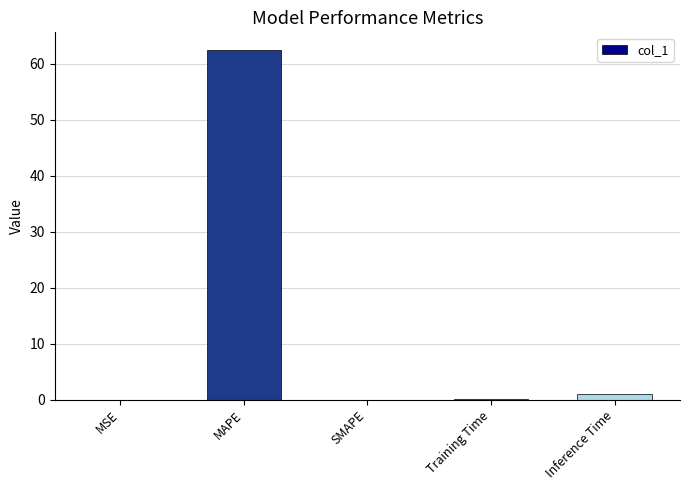

What is the change in value from MSE to Training Time?

+0.1